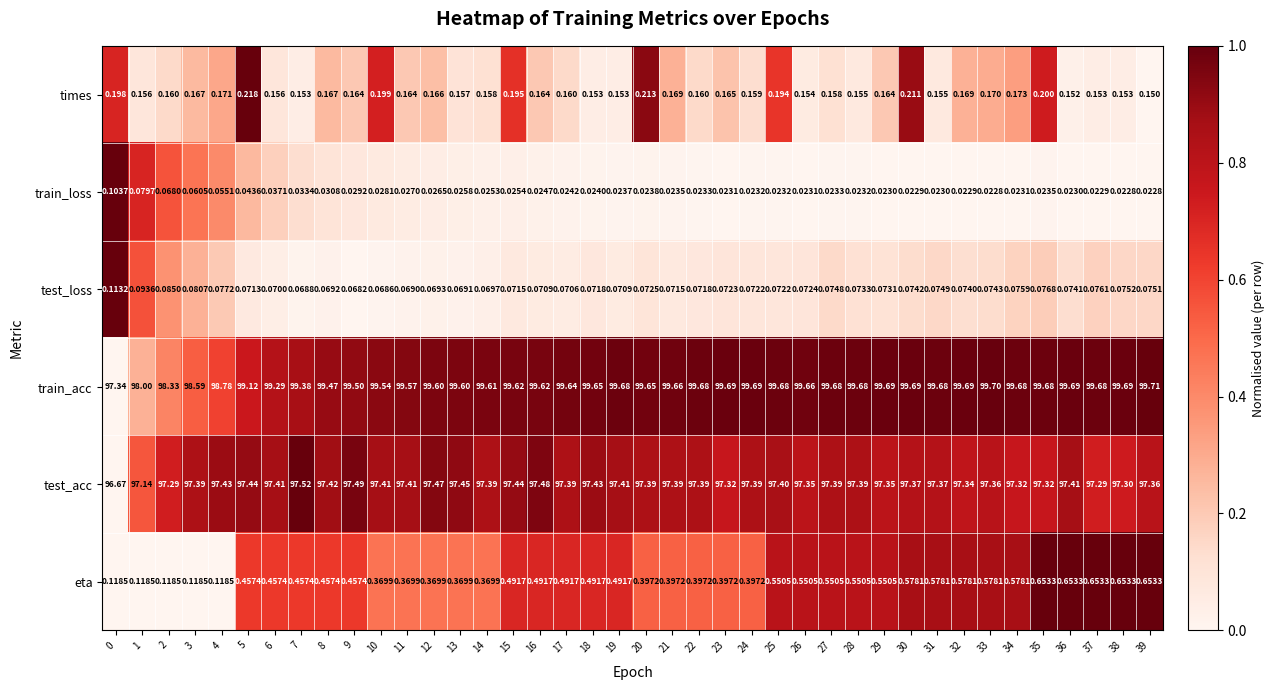

What is the total value across all series at 18?

197.8